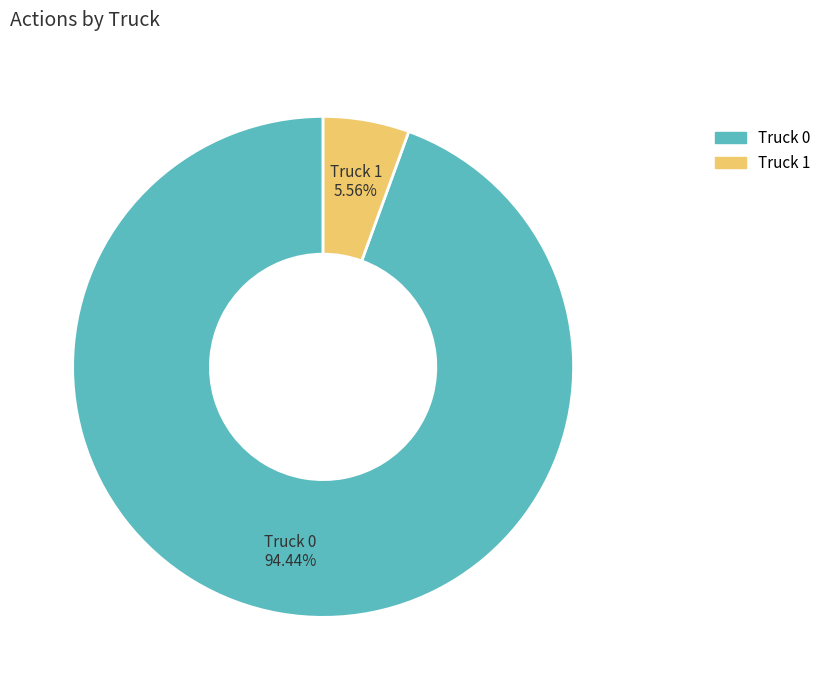

Which category has the smallest portion of the pie?

Truck 1